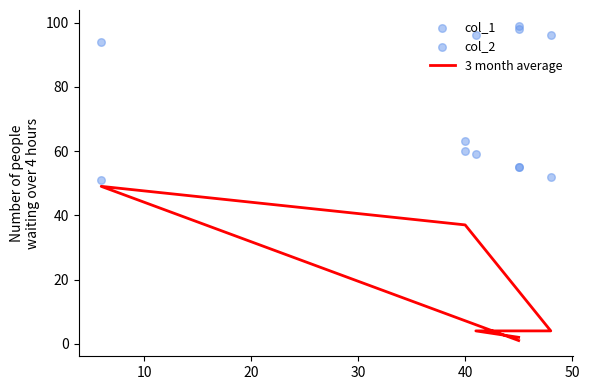

At how many categories does at least one series exceed 95?

4